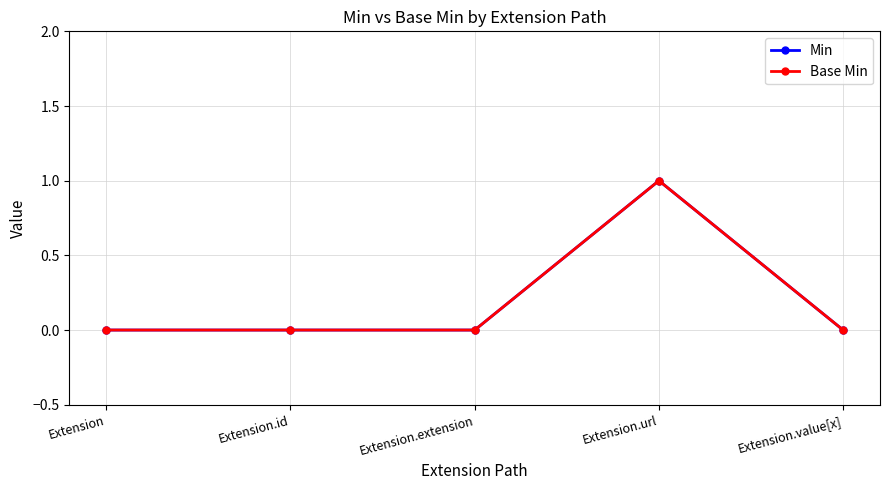

At which label does Min reach its minimum?

Extension